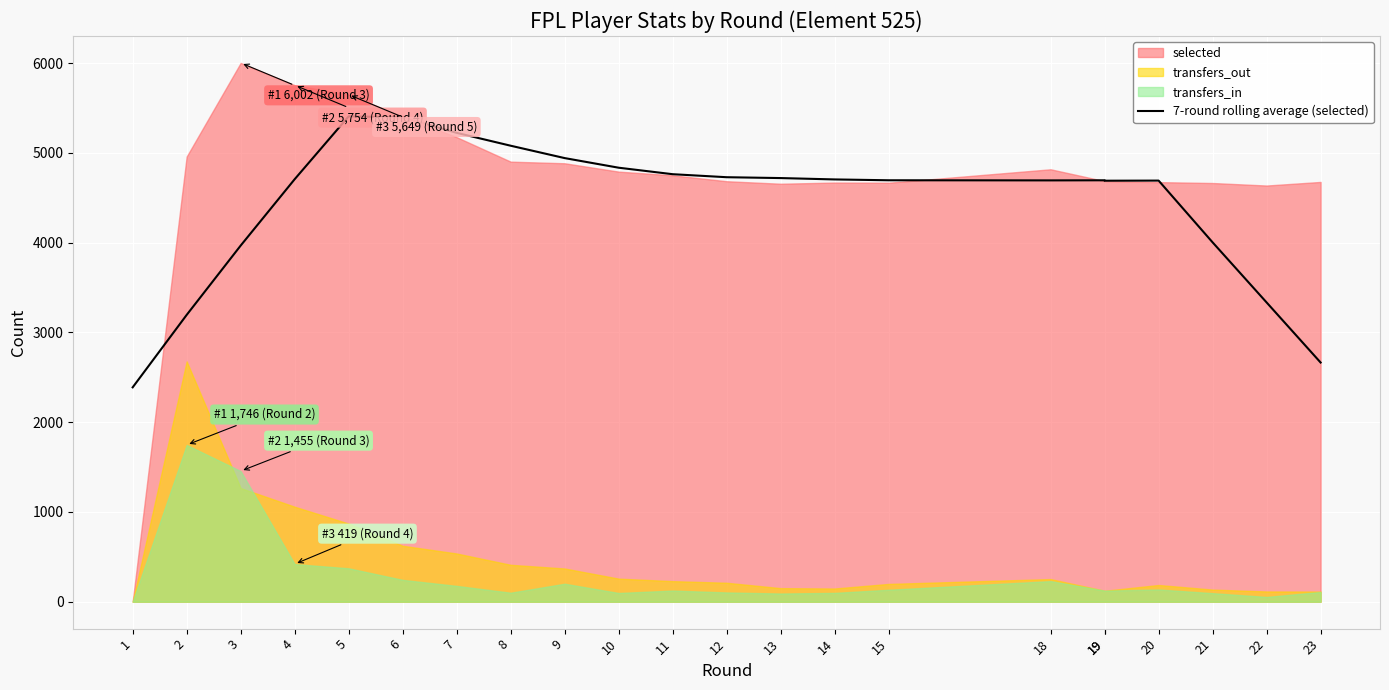

How many interior local valleys (lower than both neighbors) does the data have?

2